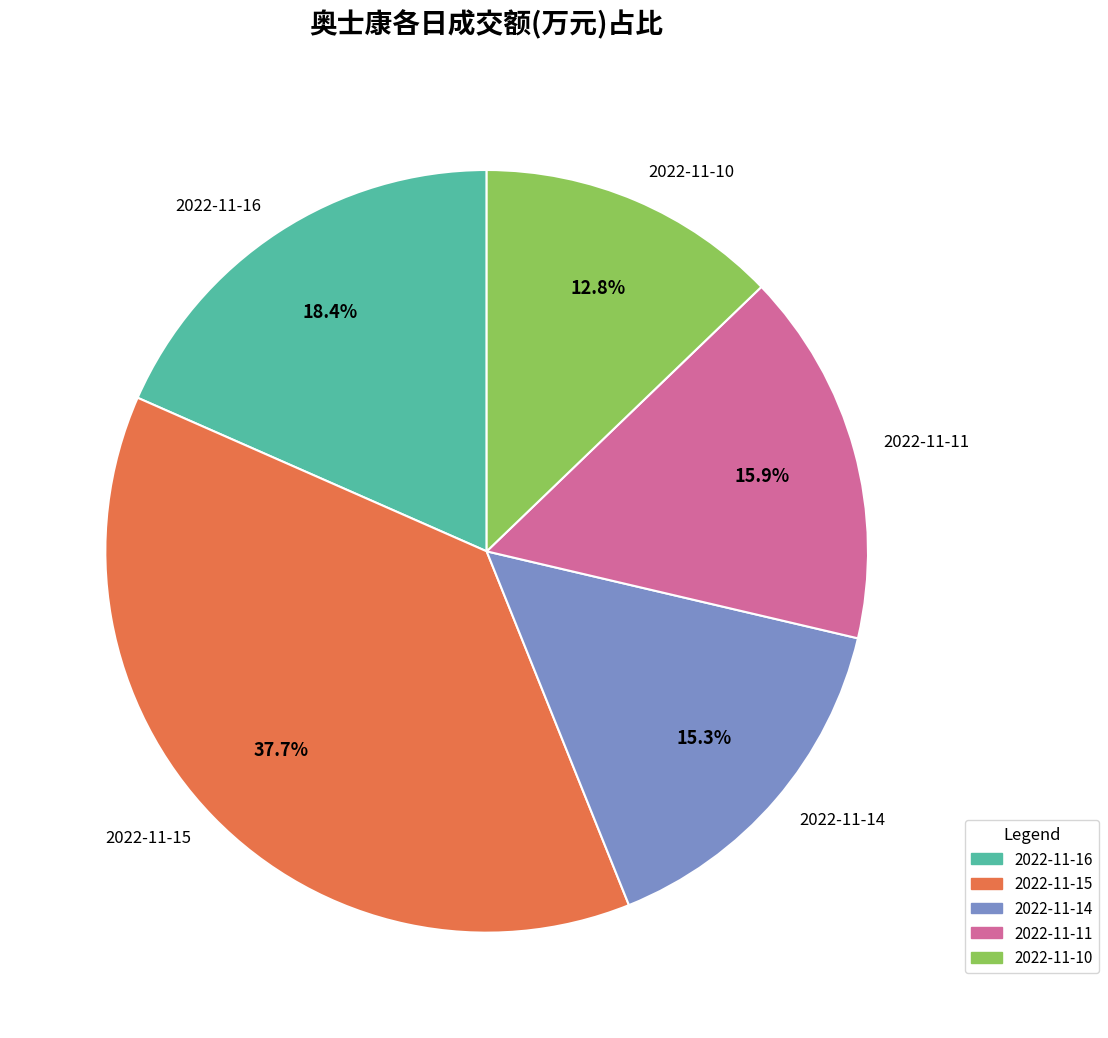

How much of the chart is everything except 2022-11-16?

81.6%